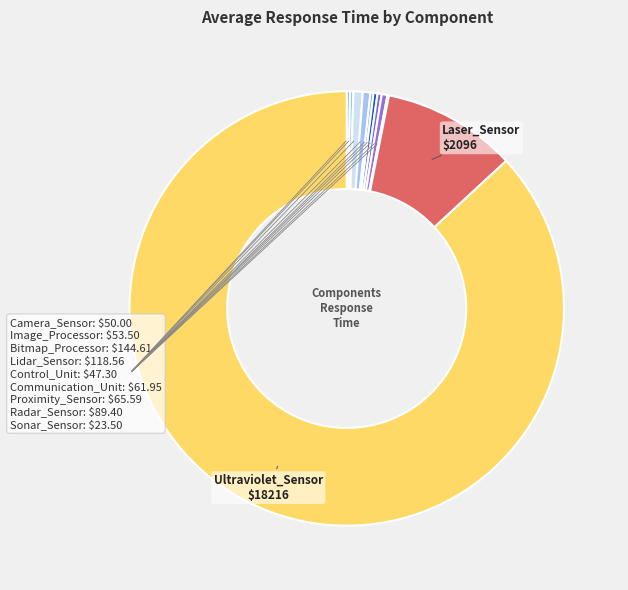

Which slice is the largest?

Ultraviolet_Sensor